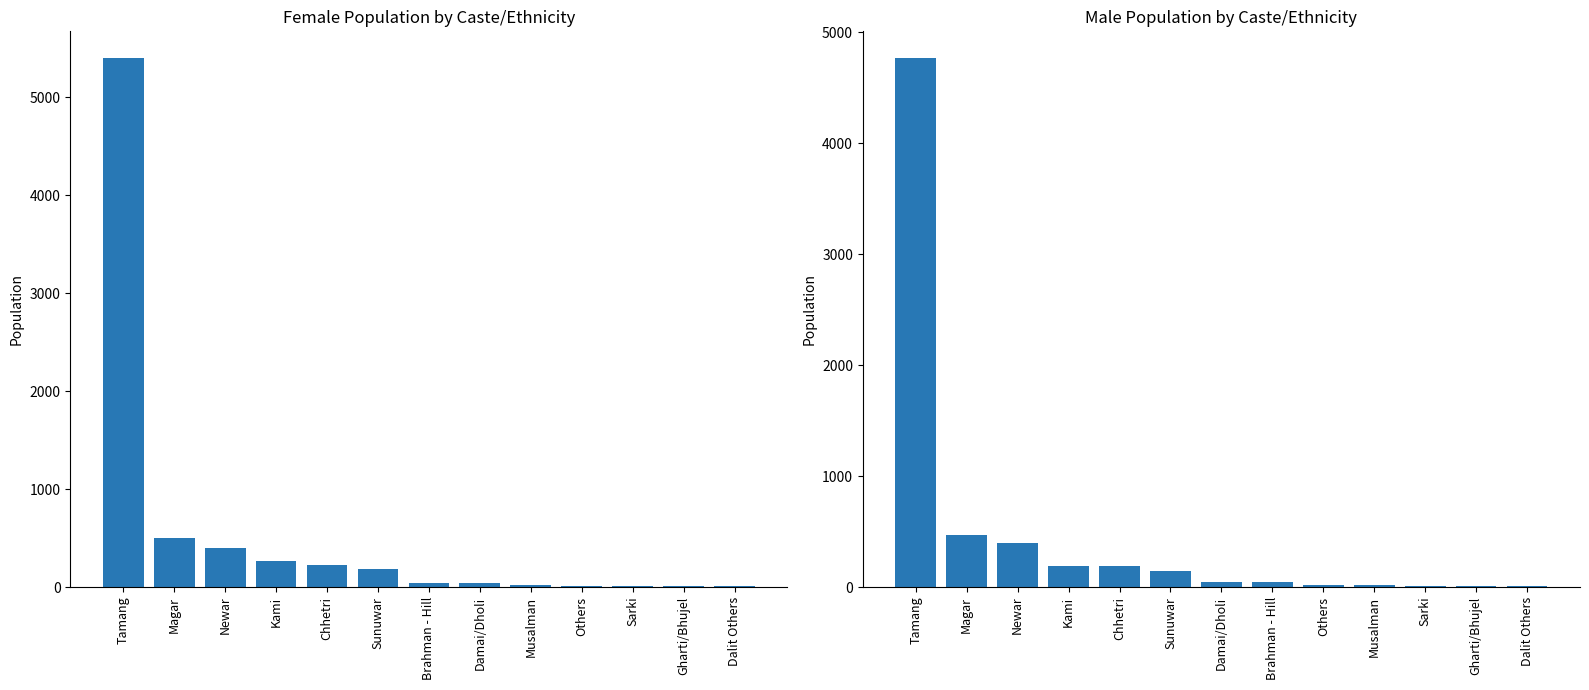

What position from the left is Brahman - Hill?

7